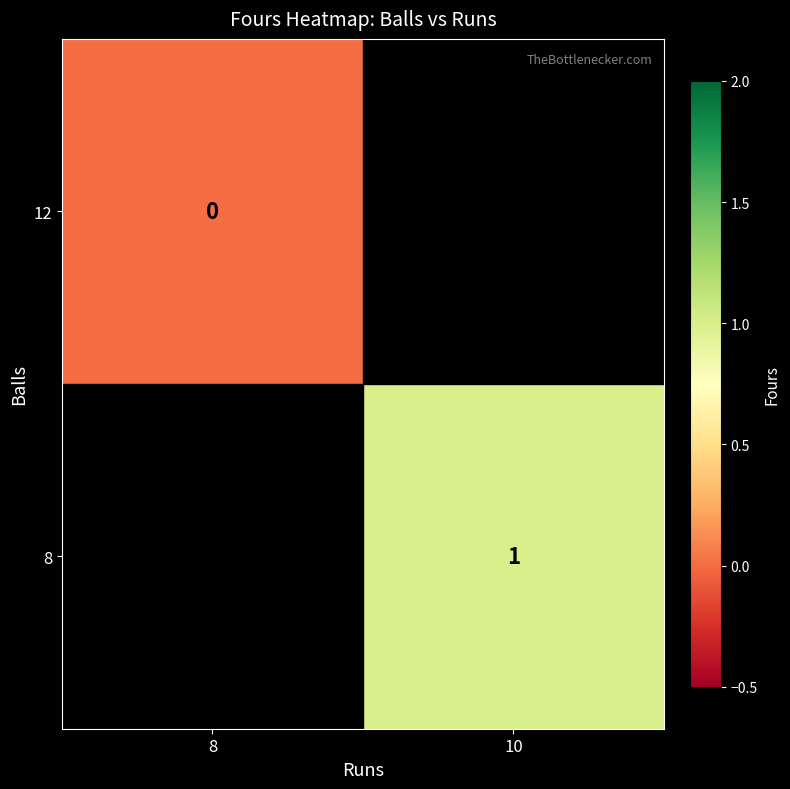

The 8 series shows 1 at 10. True or false?

True